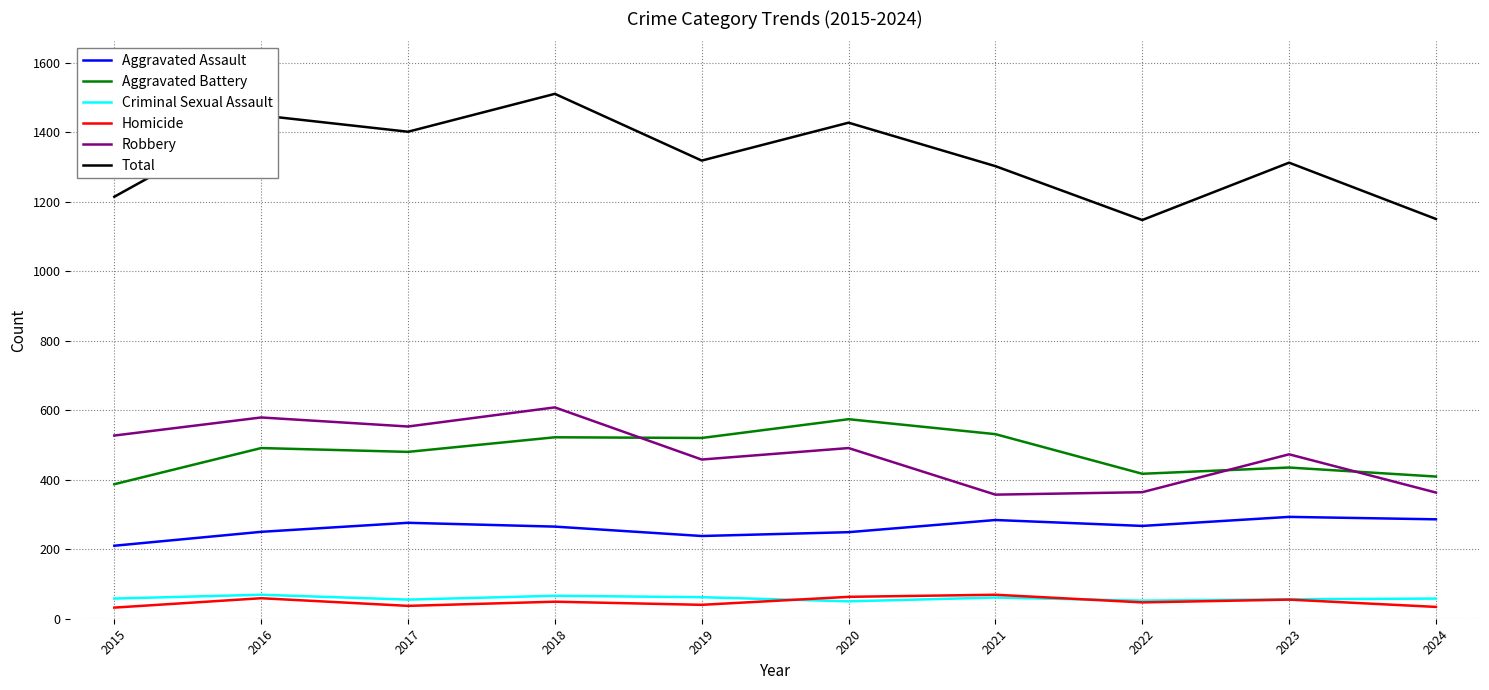

What is the average value of the Criminal Sexual Assault series?

59